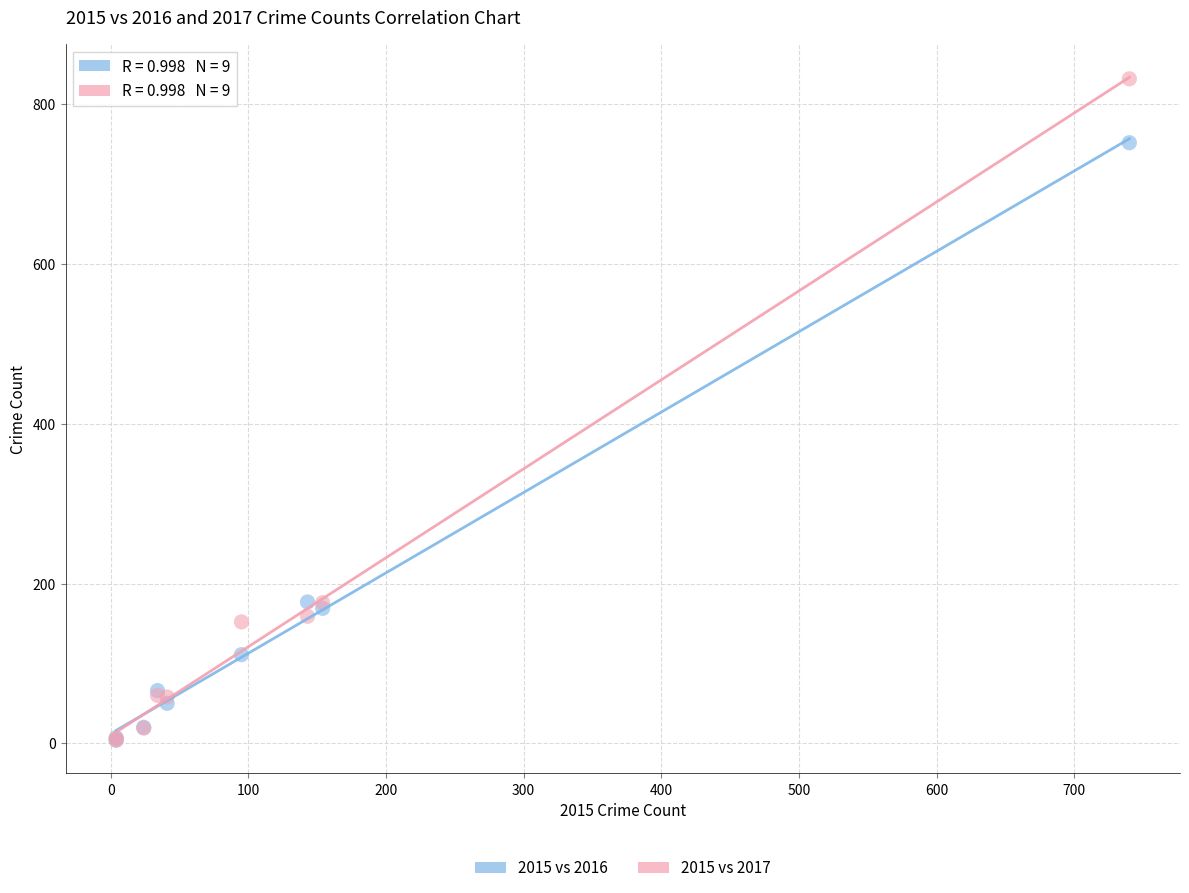

What are all the series names shown in the legend?

2015 vs 2016, 2015 vs 2017